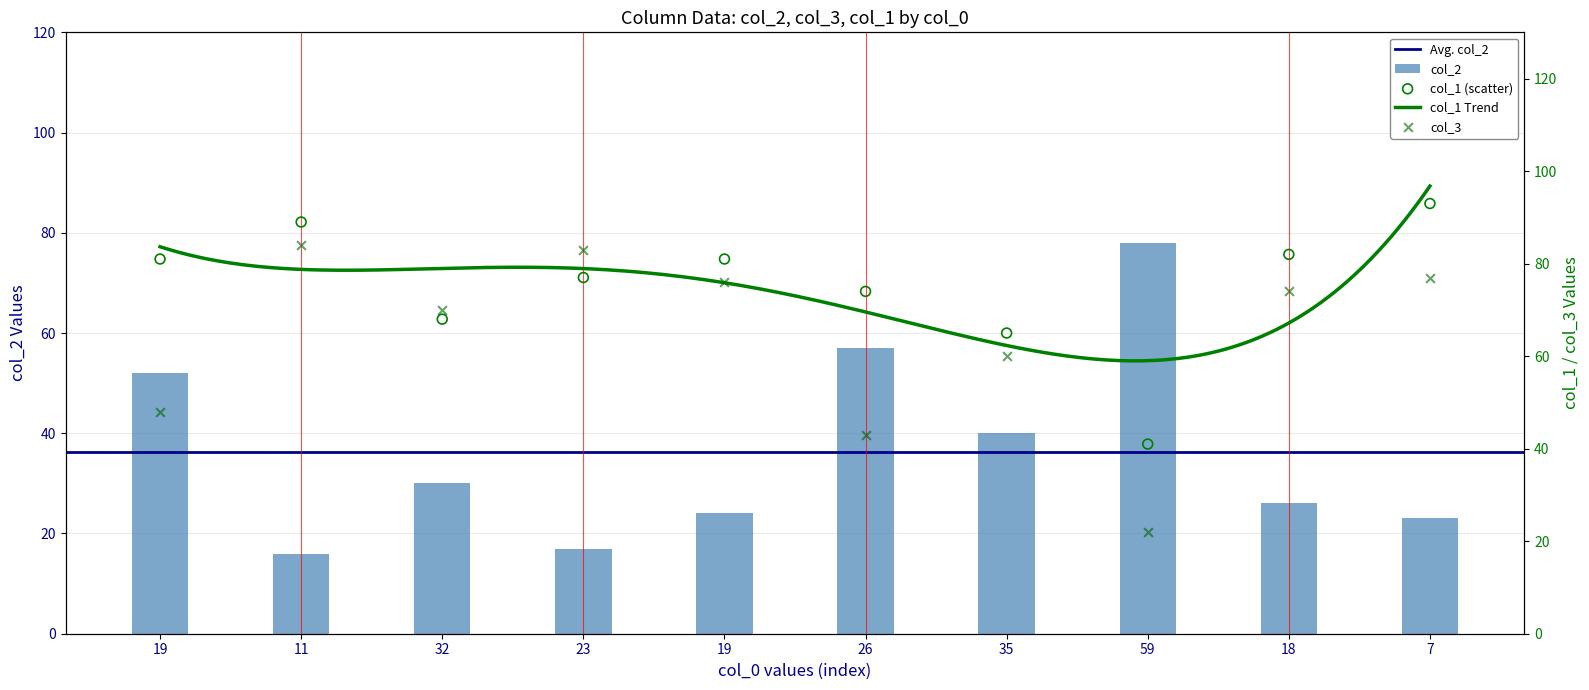

Which series reaches the maximum Y coordinate?

col_1